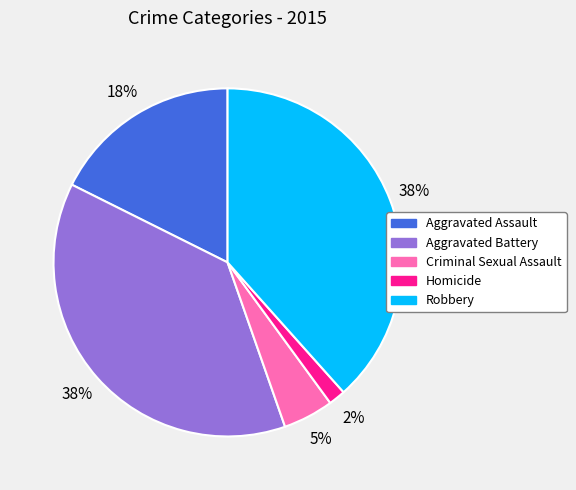

To the nearest percent, what is the average slice percentage?

20%